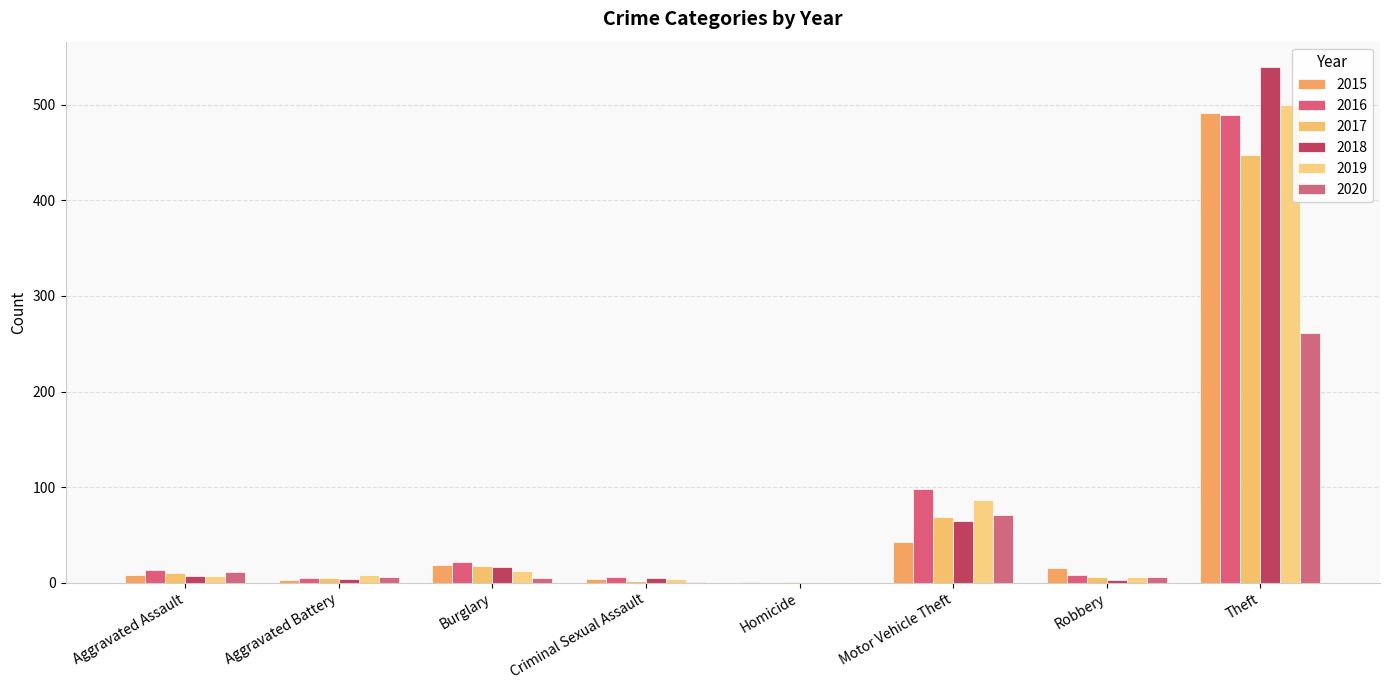

What is the label of the 2nd bar from the left?

Aggravated Battery